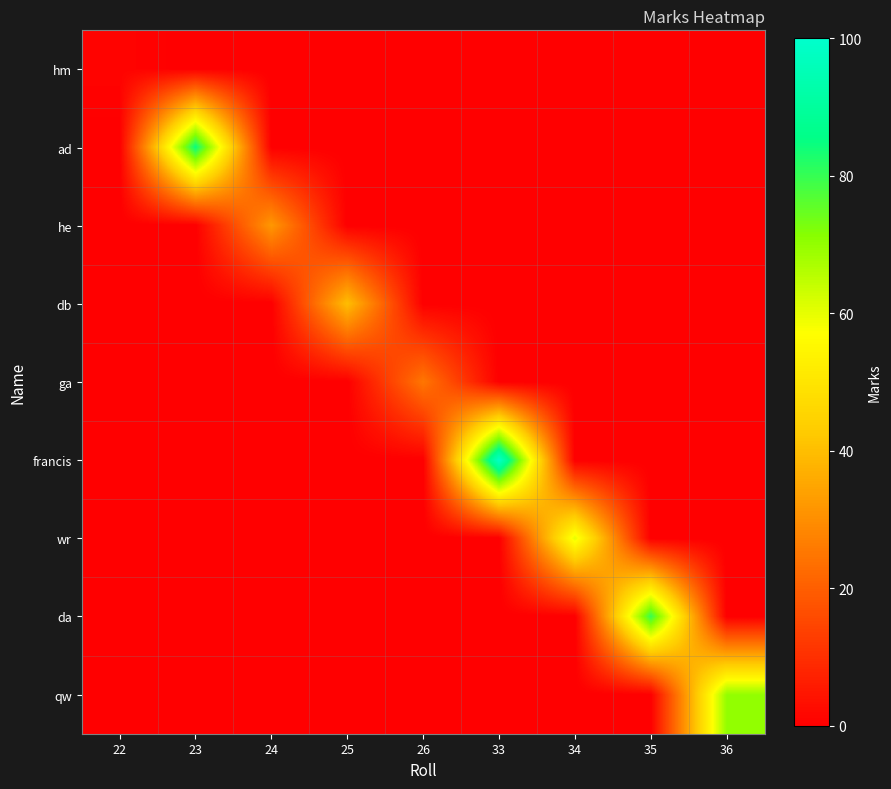

Count the number of data series in this chart.

9